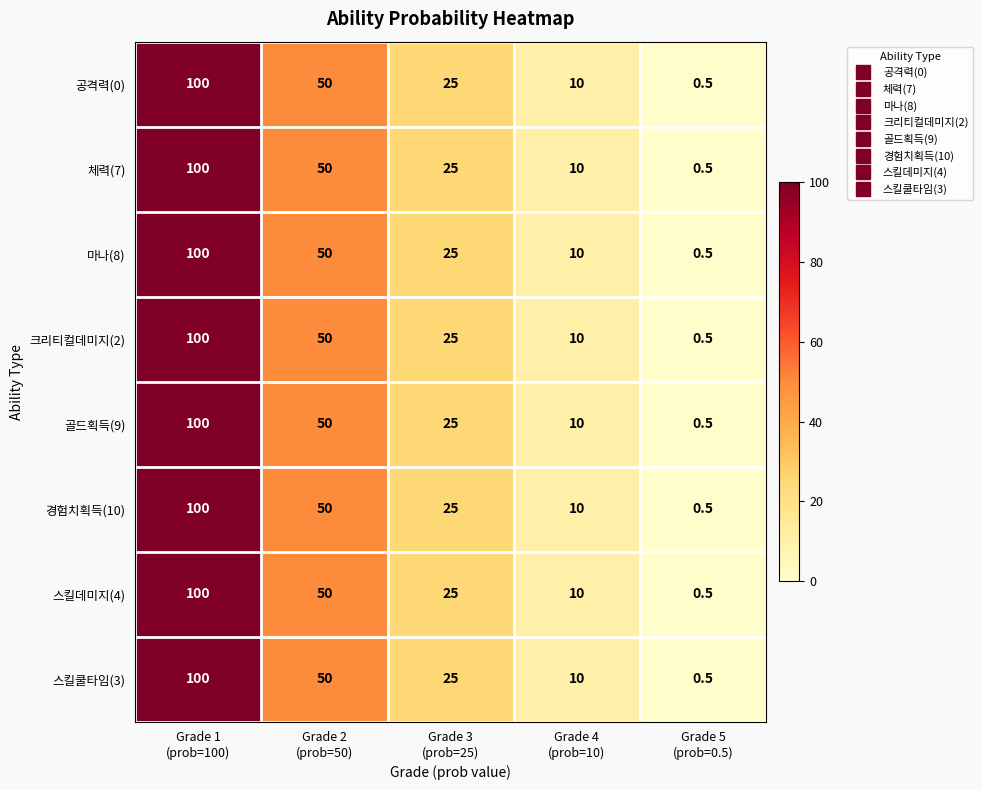

What is the difference between the maximum and second lowest values in the 마나(8) series?

90.0